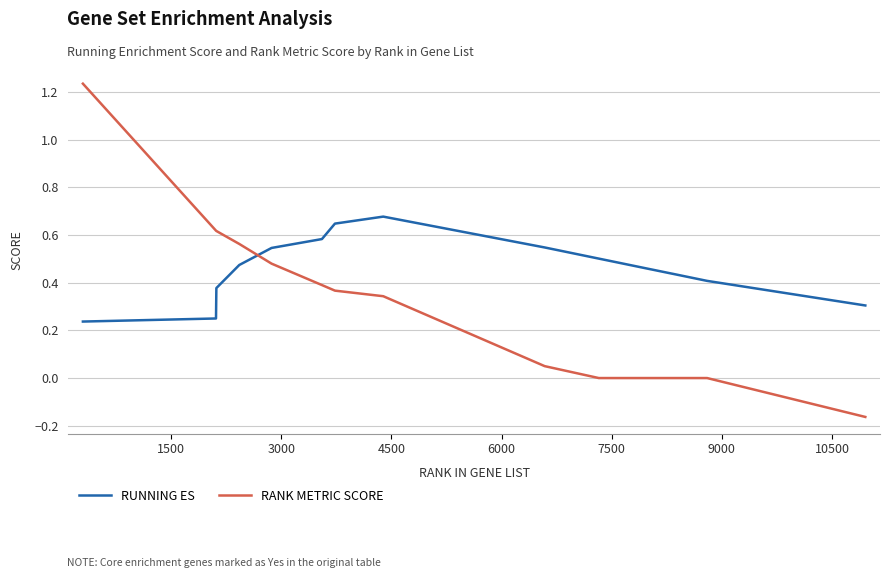

Which series has the largest total across all categories?

RUNNING ES